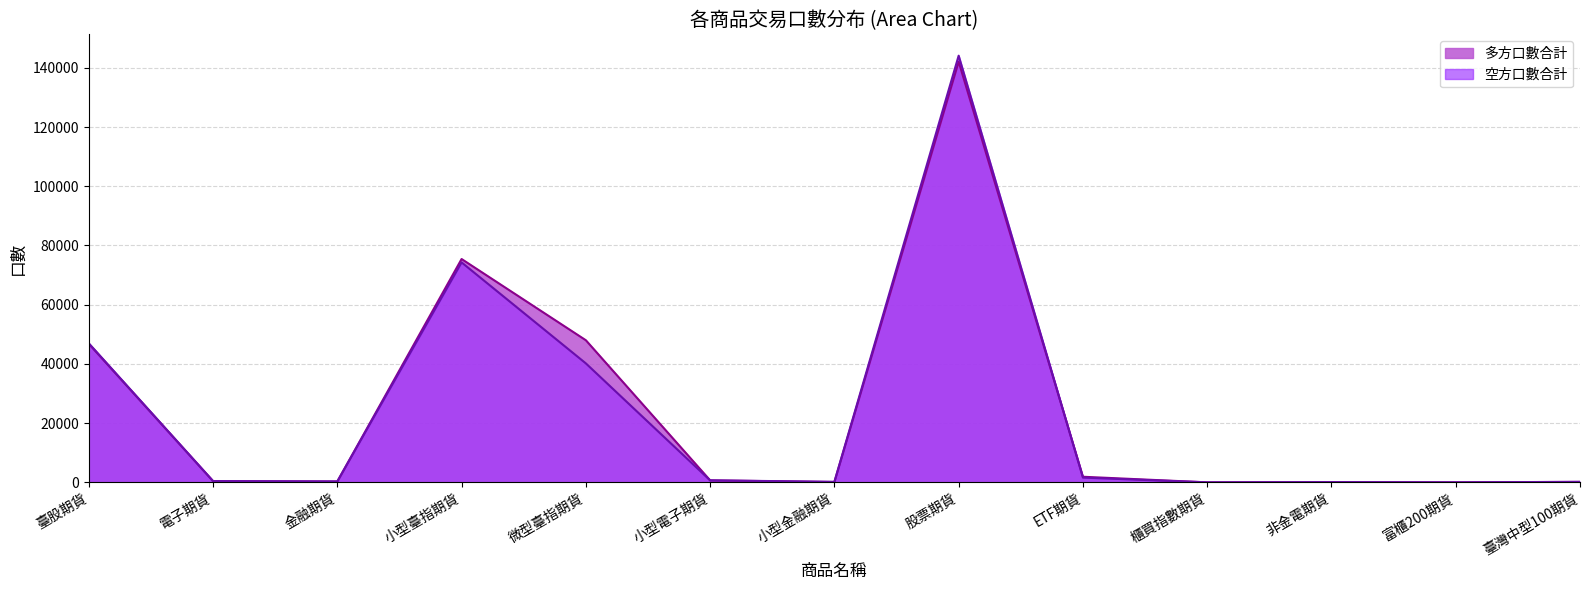

At how many categories does at least one series exceed 43002?

4